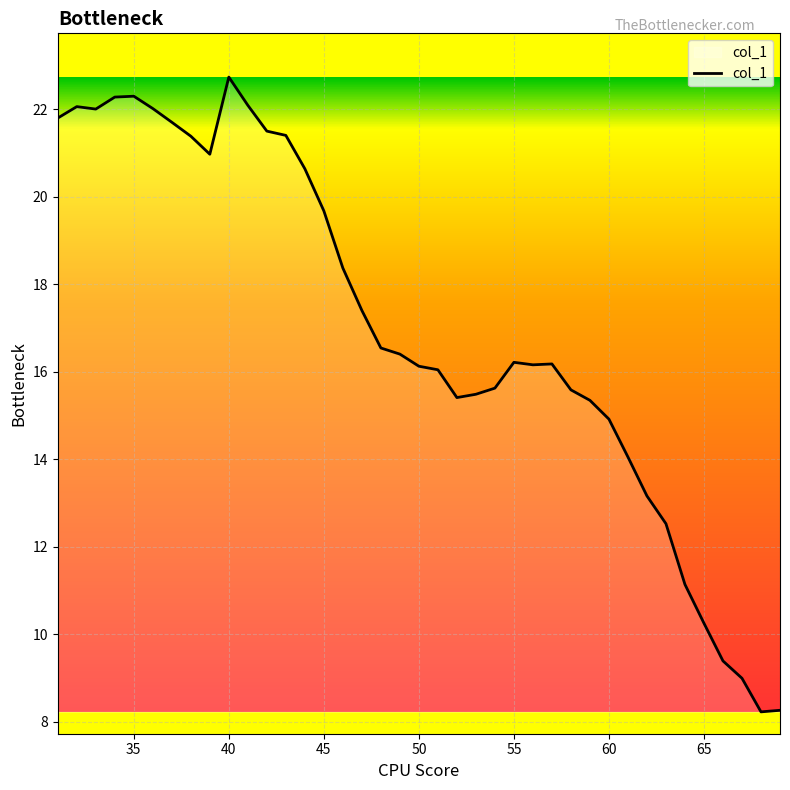

What is the greatest value displayed?

22.7